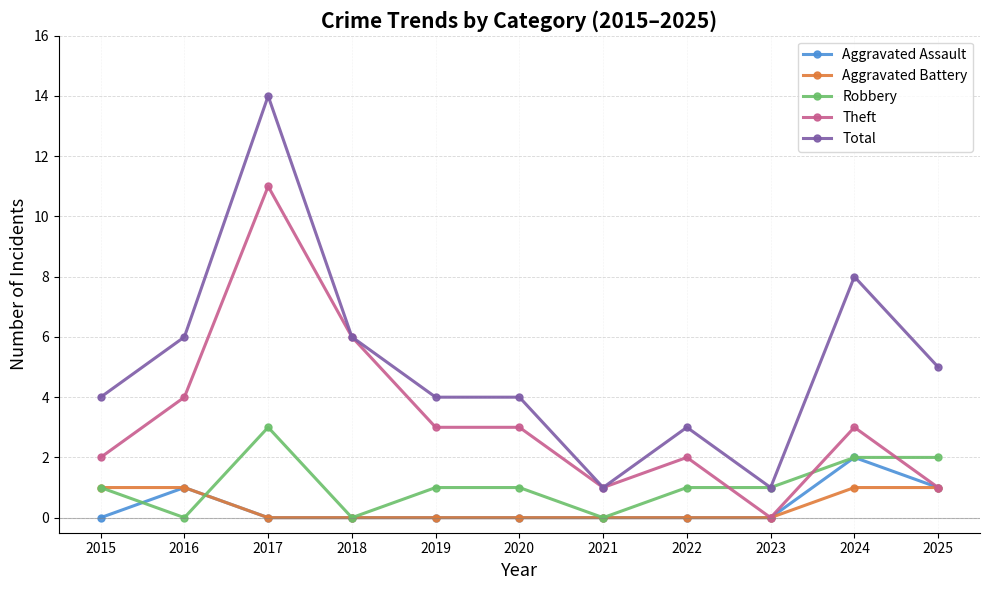

True or false: Total and Aggravated Assault cross at least once.

False